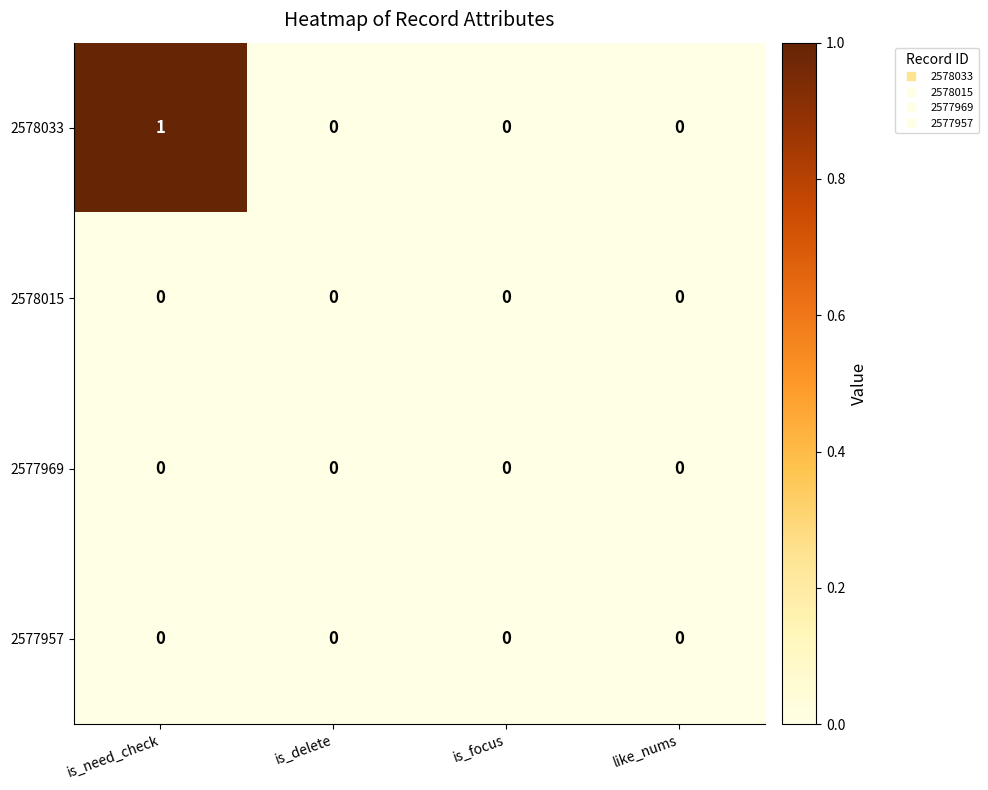

What is the greatest value displayed?

1